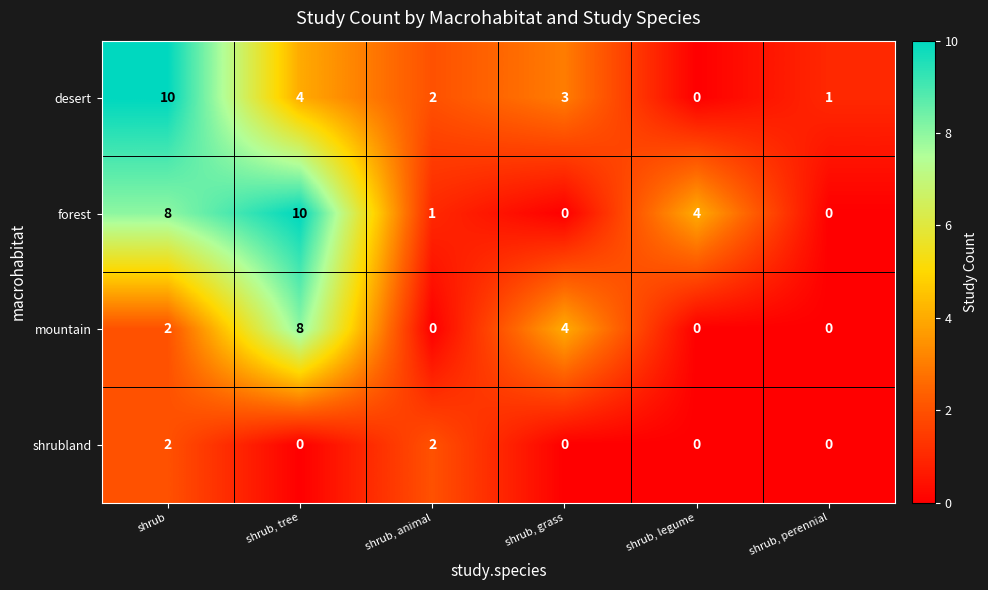

List the series in order of their overall mean, lowest first.

shrubland, mountain, desert, forest